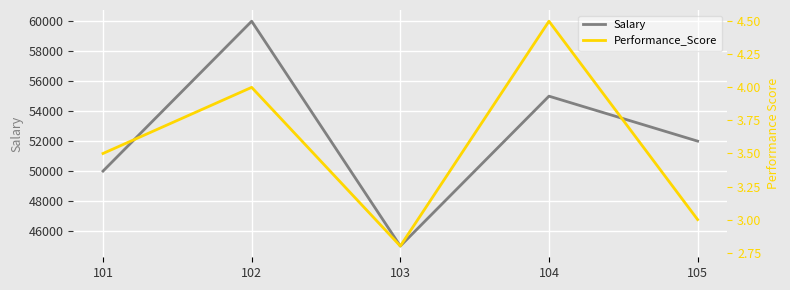

What is the value of the Performance_Score point at the 2nd from the left?

4.0